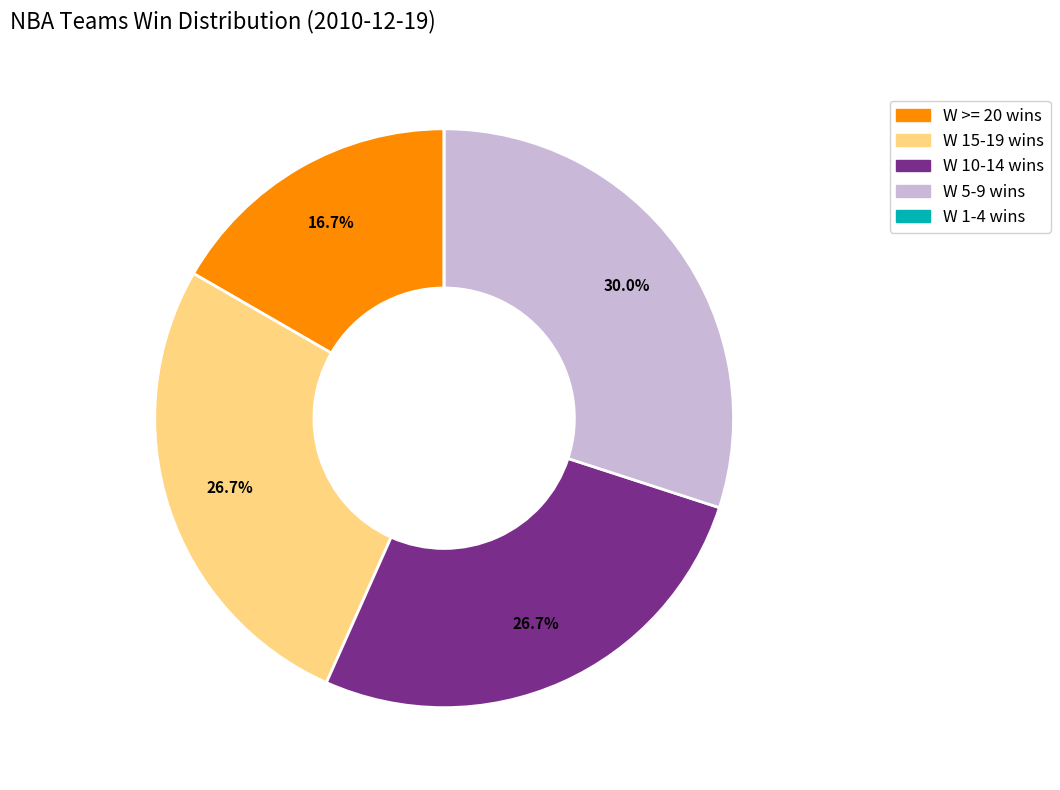

Is there a majority slice in this chart?

No